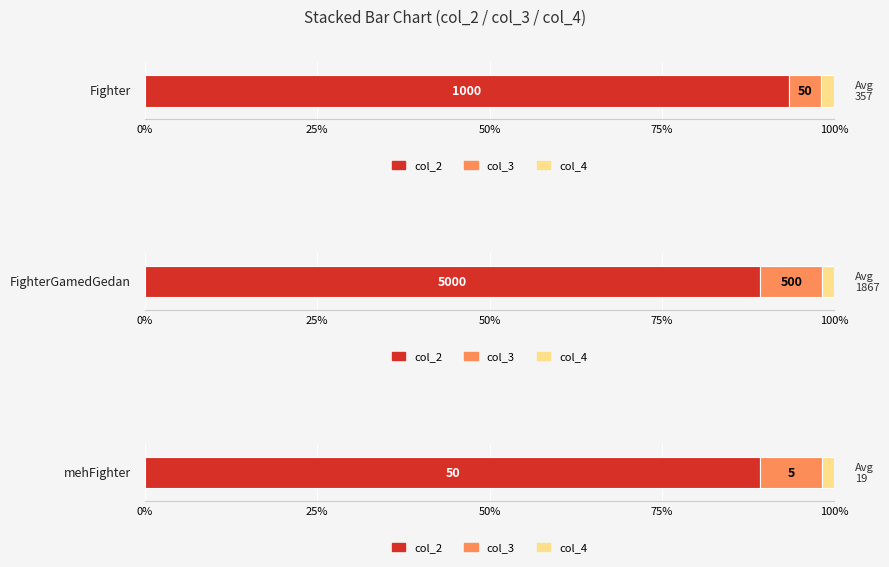

Which category has the lowest value across all series?

mehFighter